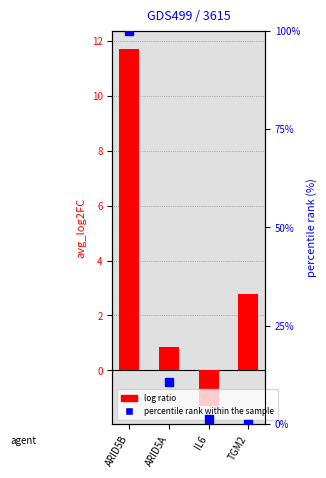

At how many categories does at least one series exceed 17?

1